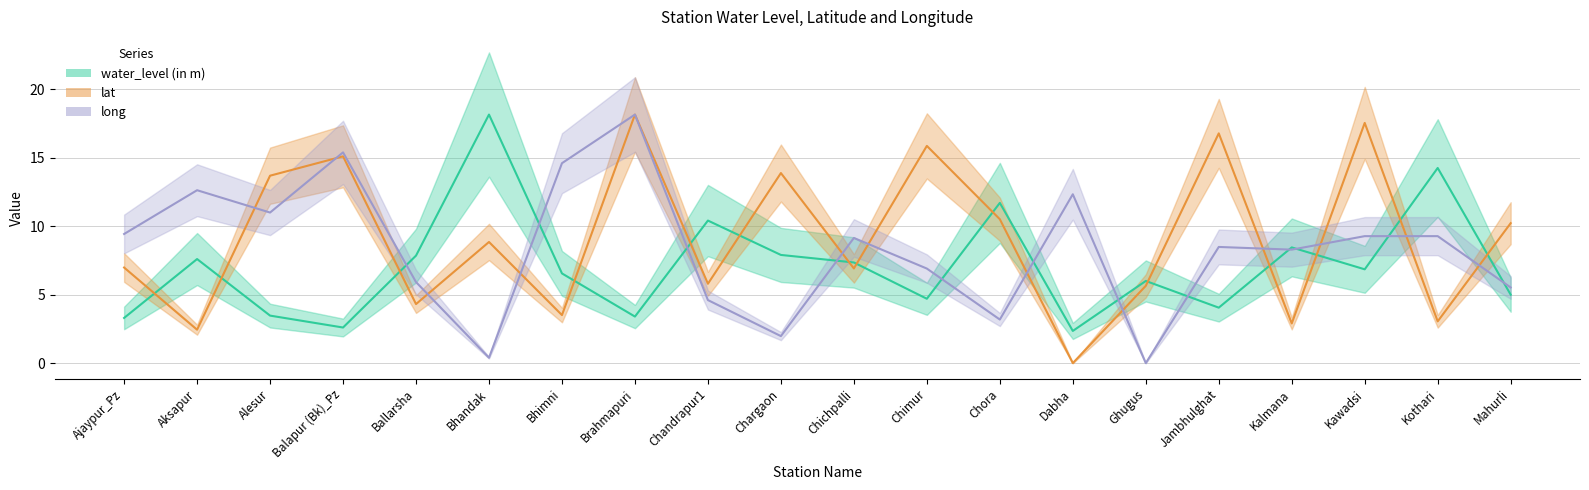

What is the sum of the long values at Chandrapur1 and Chargaon?

6.6